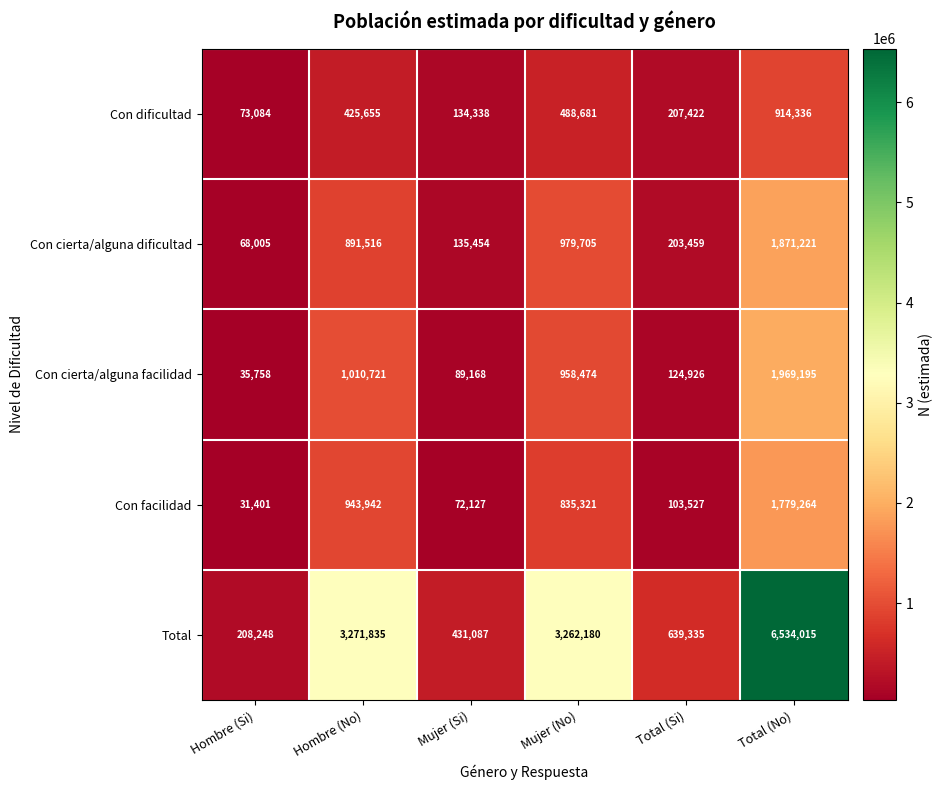

What is the lowest value of the Con facilidad series?

31401